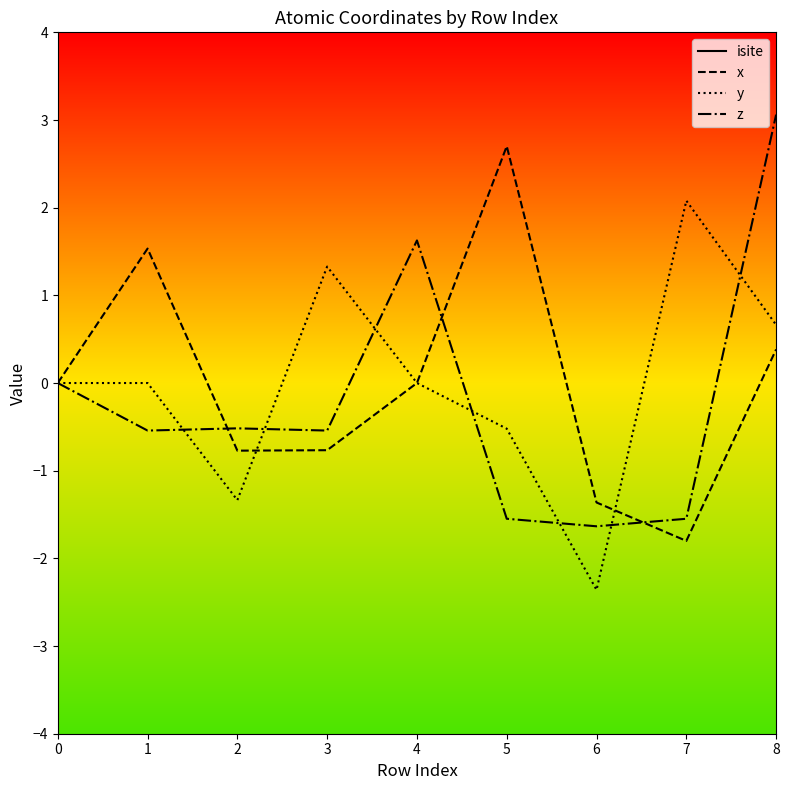

Is the value of y at 5 greater than the value of z at 5?

Yes